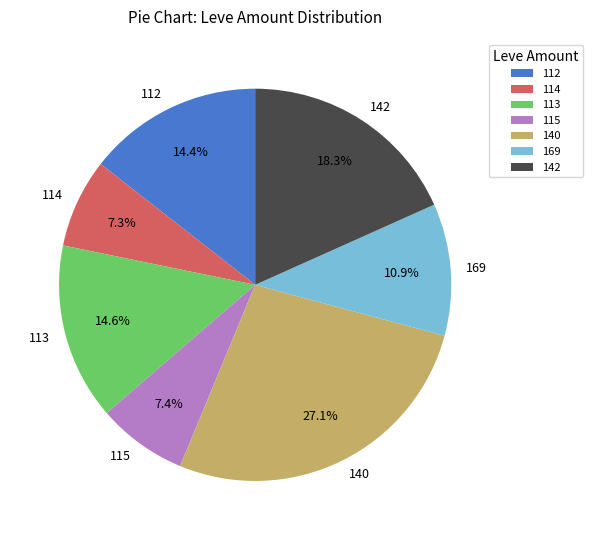

What is the ratio of the value at 140 to the value at 112?

1.9